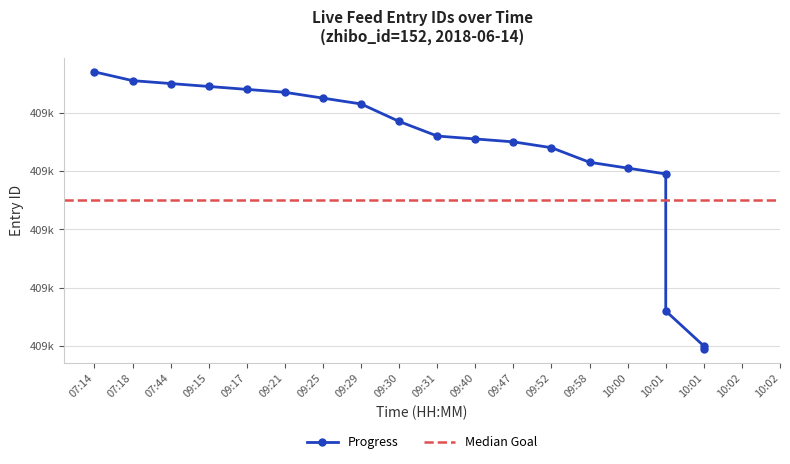

The chart shows a value of 616100 at 10:01. True or false?

False